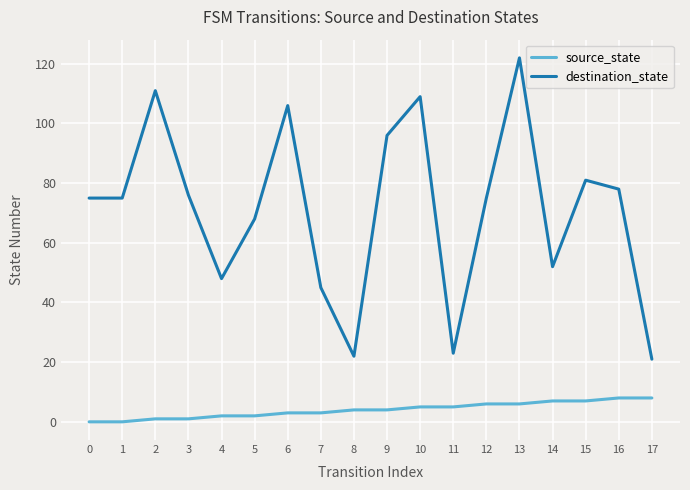

Count the number of data series in this chart.

2